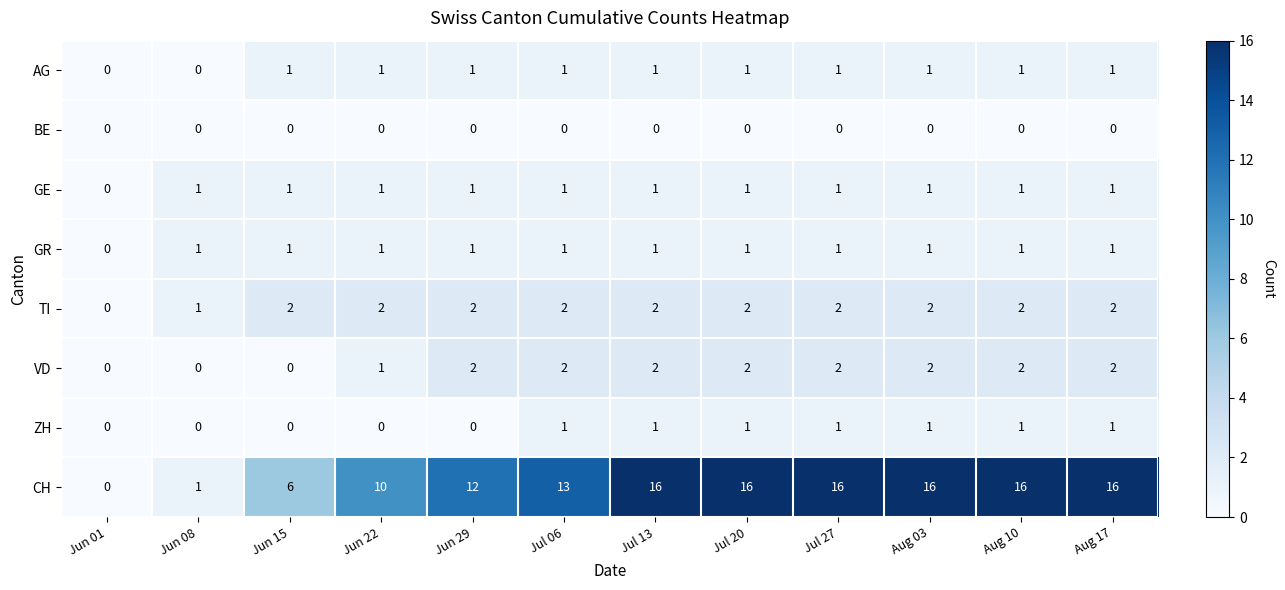

What value does the CH series have at Aug 10?

16